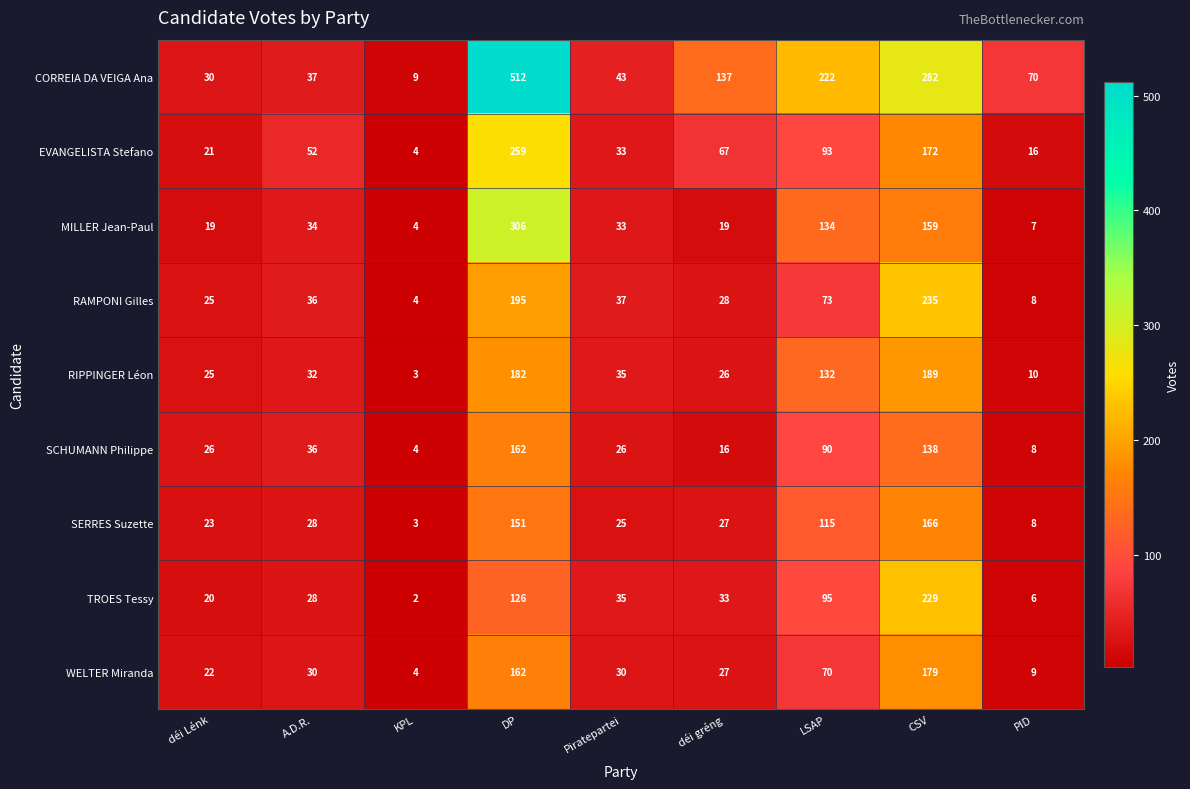

What is the highest value of the RIPPINGER Léon series?

189